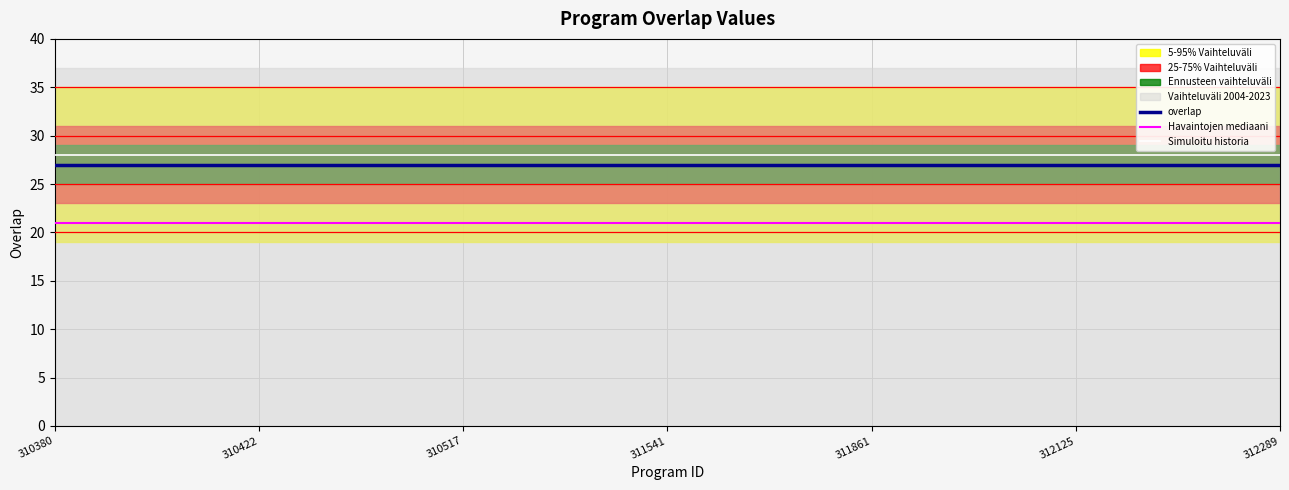

Reading left to right, what are all the values shown in this chart?

overlap: 27	27	27	27	27	27	27	27	27	27	27	27	27	27	27	27	27	27	27	27	27	27	27	27	27
Havaintojen mediaani: 21	21	21	21	21	21	21	21	21	21	21	21	21	21	21	21	21	21	21	21	21	21	21	21	21
Simuloitu historia: 28	28	28	28	28	28	28	28	28	28	28	28	28	28	28	28	28	28	28	28	28	28	28	28	28